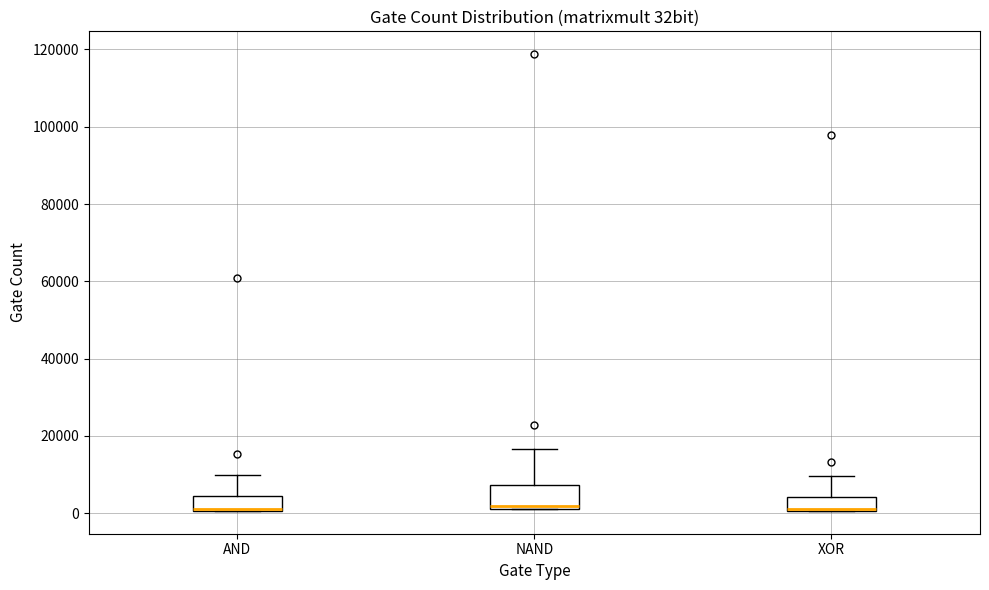

Which box is the tallest, from its lower edge to its upper edge?

NAND